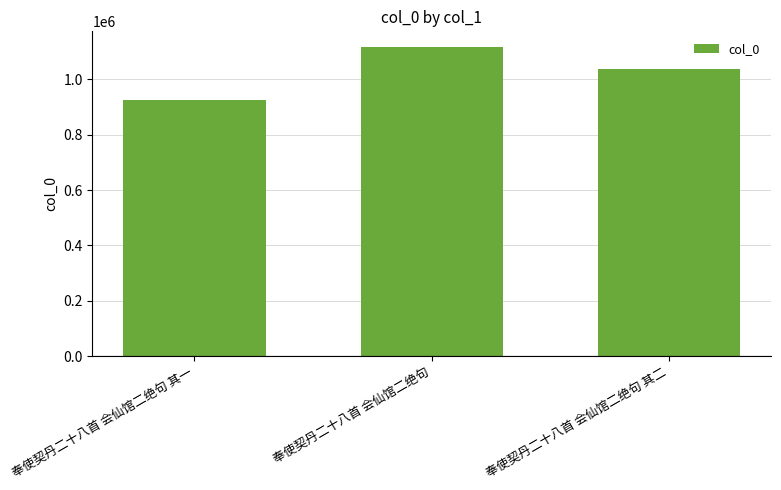

What is the difference between the second highest and minimum values?

111016